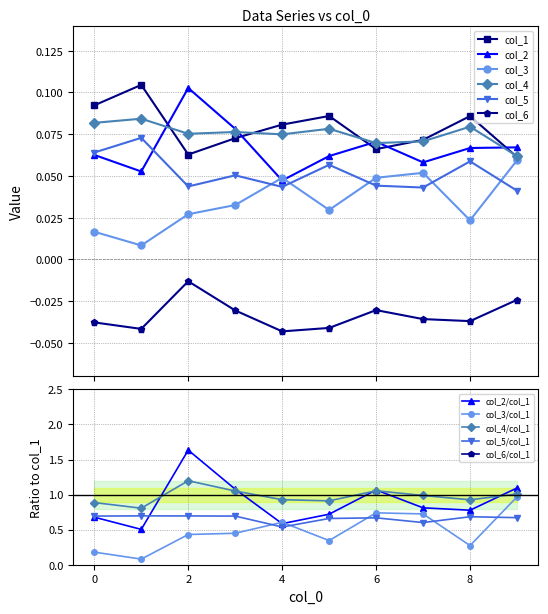

How many lines are shown in the chart?

6